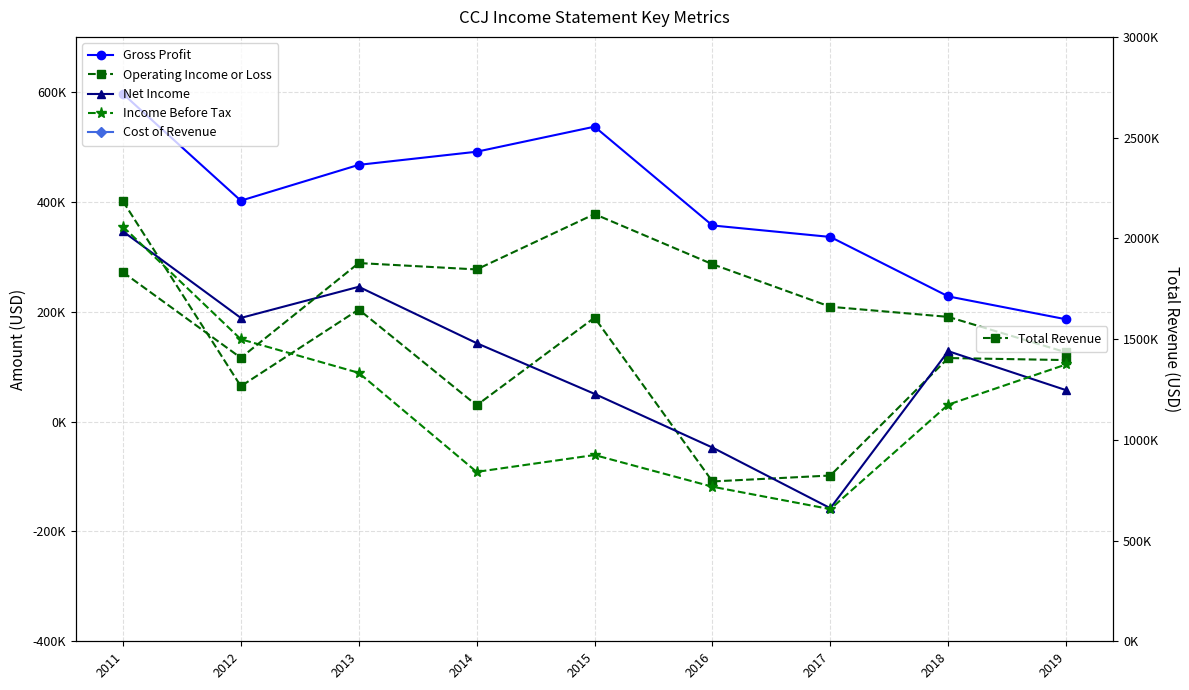

What are all the series names shown in the legend?

Gross Profit, Operating Income or Loss, Net Income, Income Before Tax, Cost of Revenue, Total Revenue